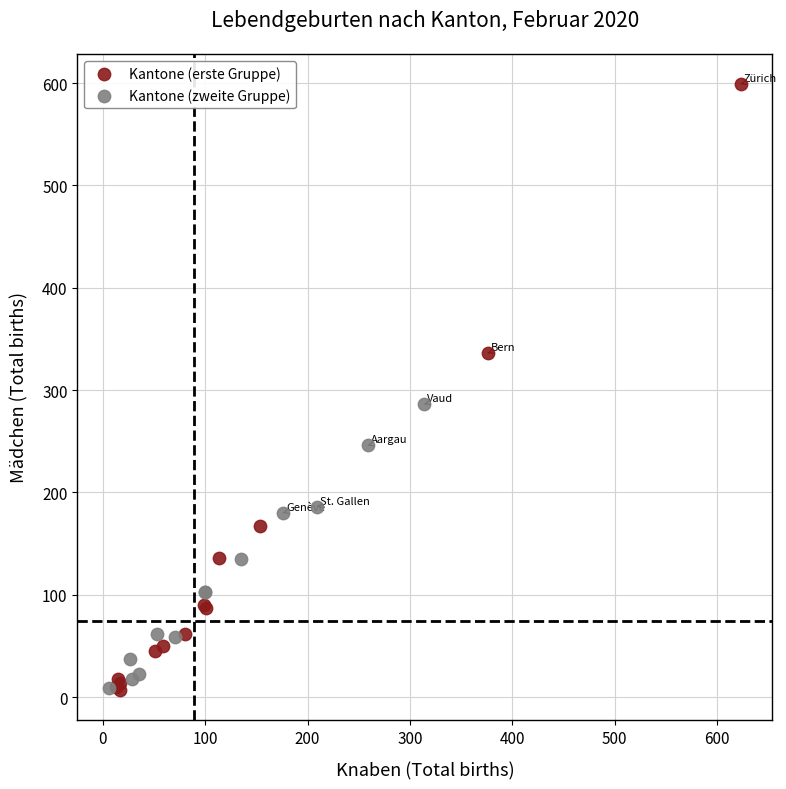

What are all the series names shown in the legend?

Kantone (erste Gruppe), Kantone (zweite Gruppe)